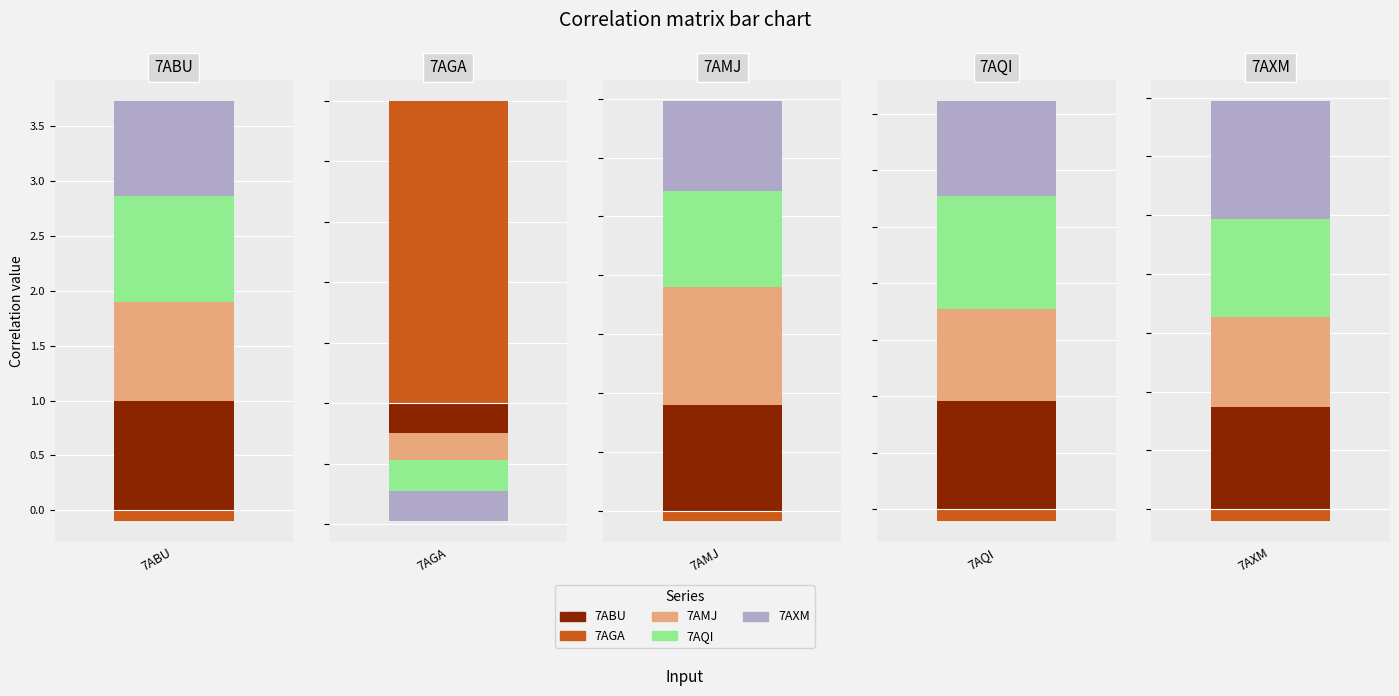

Does the chart contain any negative values?

Yes